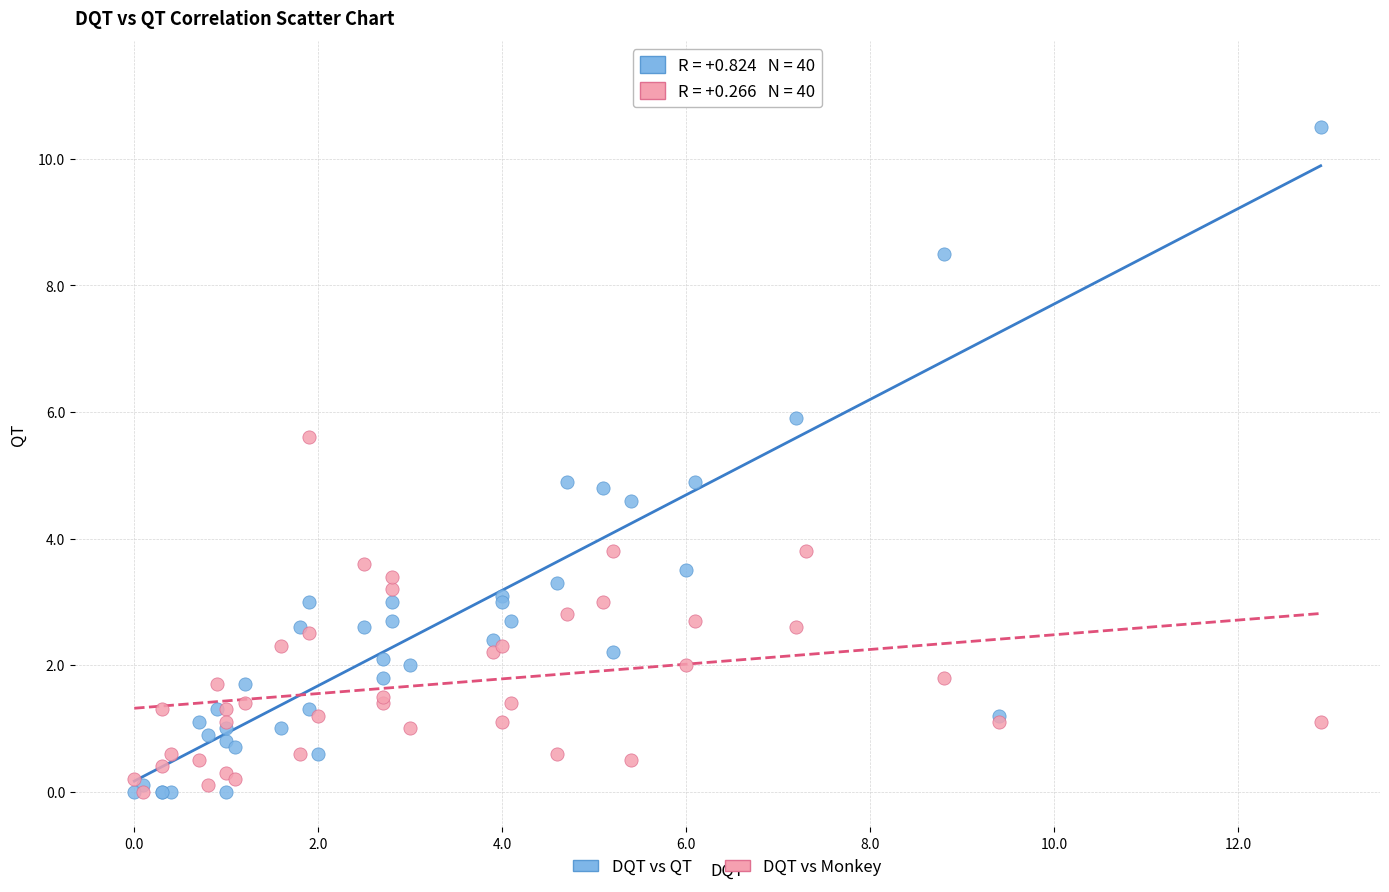

Which series has the largest Y range (max minus min)?

DQT vs QT